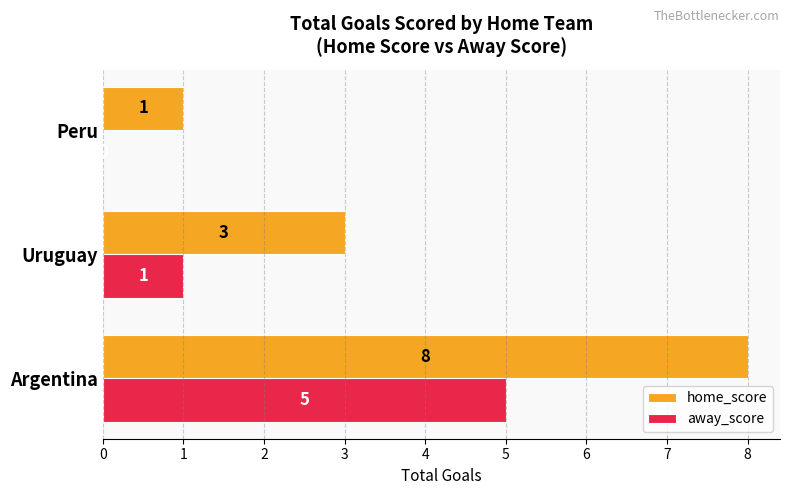

What is the highest value of the home_score series?

8